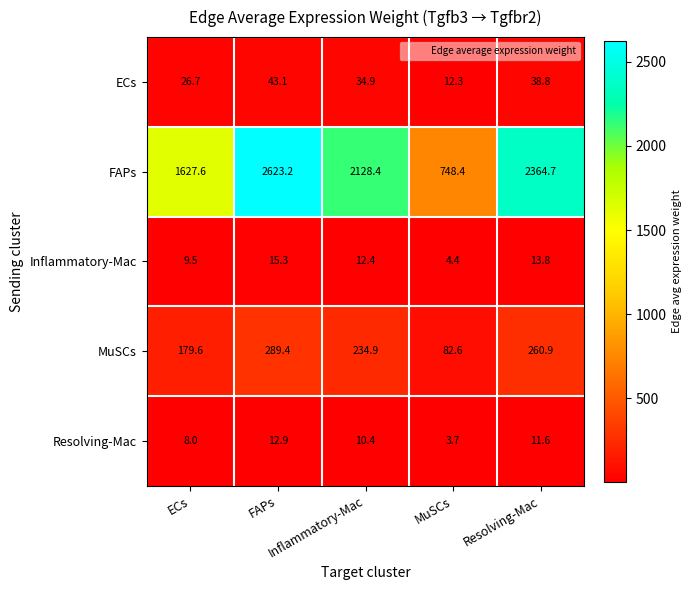

What is the smallest value displayed?

3.7